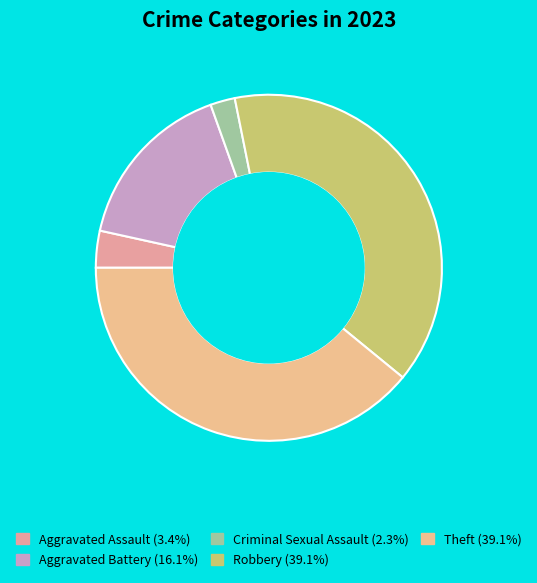

Combined, do Theft and Robbery account for over 50%?

Yes